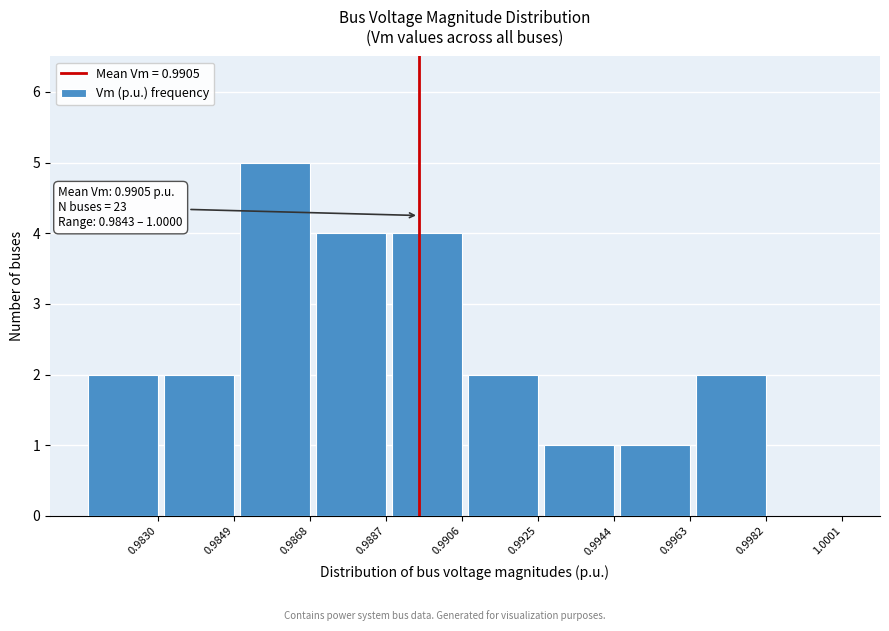

Reading right to left, extract all data points from this chart.

1.0001=0	0.9982=2	0.9963=1	0.9944=1	0.9925=2	0.9906=4	0.9887=4	0.9868=5	0.9849=2	0.9830=2